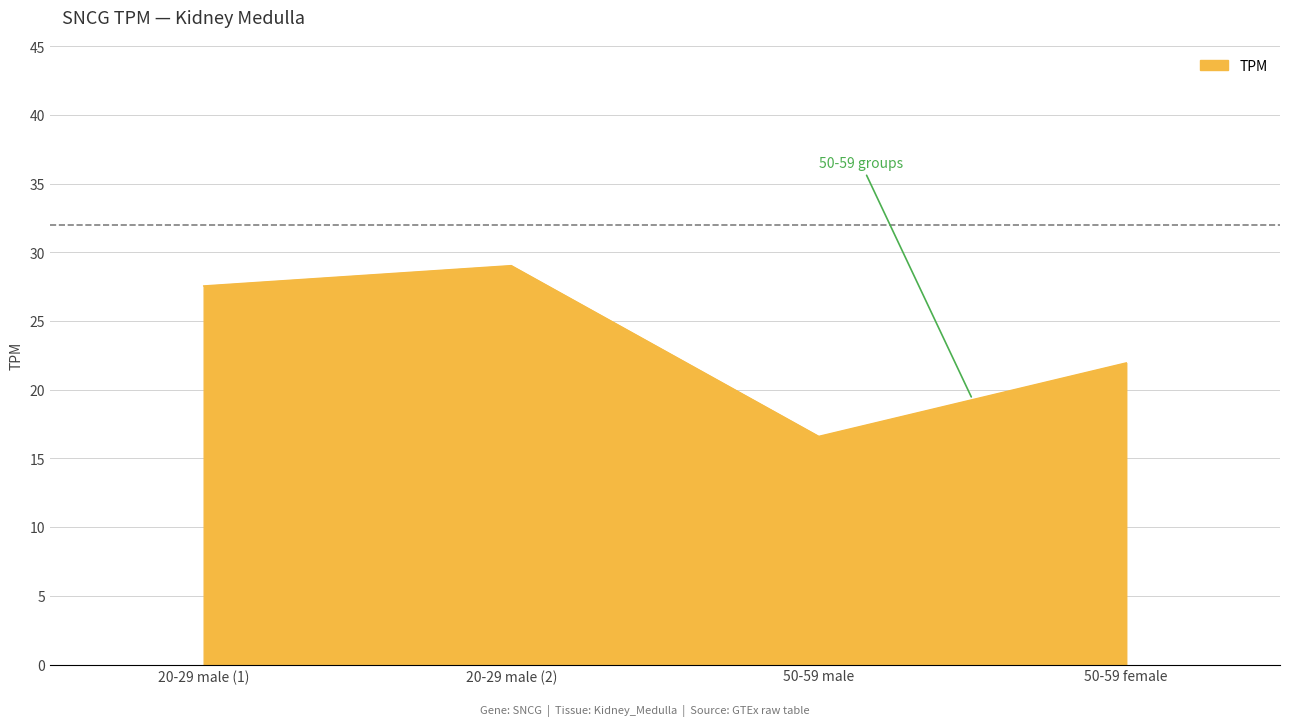

List the labels in order of value, largest first.

20-29 male (2), 20-29 male (1), 50-59 female, 50-59 male